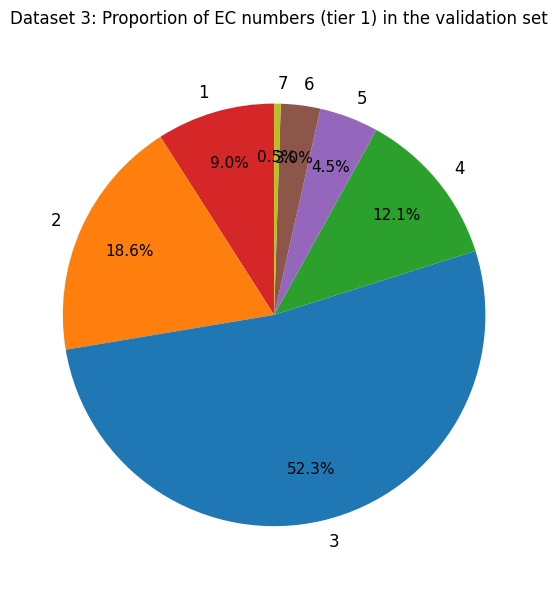

Rank the categories by value from highest to lowest.

3, 2, 4, 1, 5, 6, 7